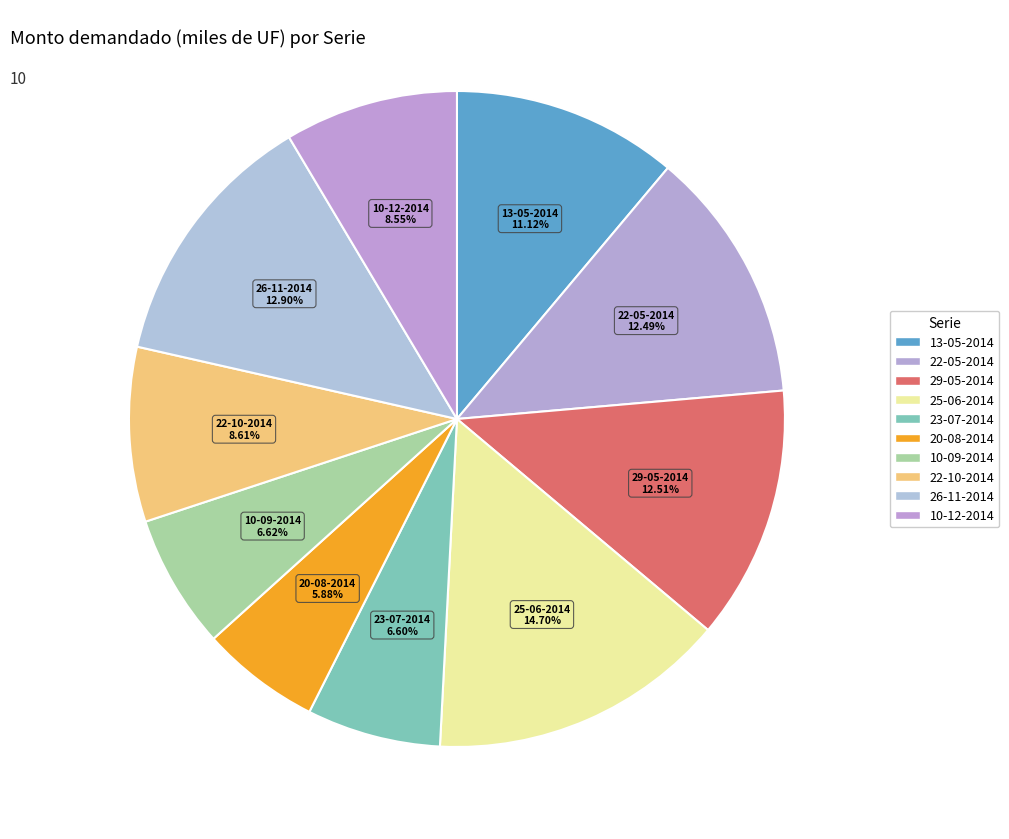

Is it true that 25-06-2014 is 15% of the pie?

True